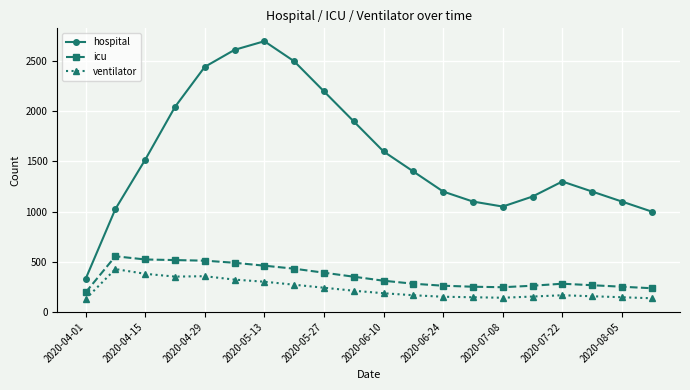

Which series has the widest spread of values?

hospital